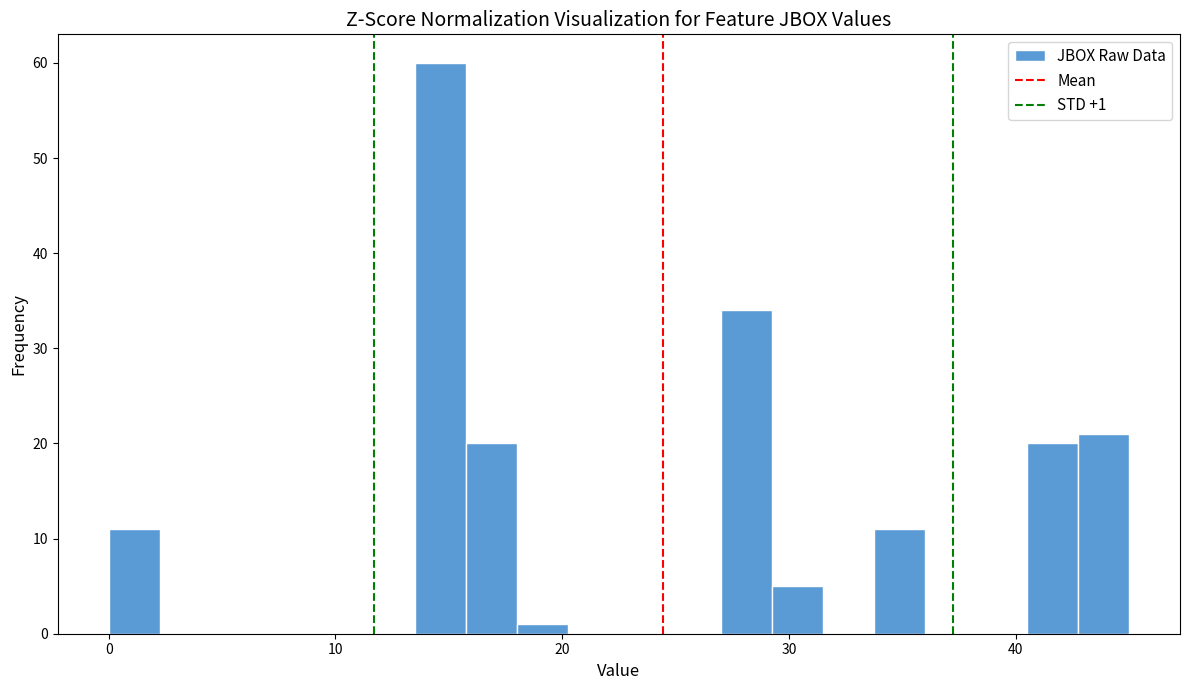

Read against the x-axis, roughly where is the centre of the tallest bar?

15